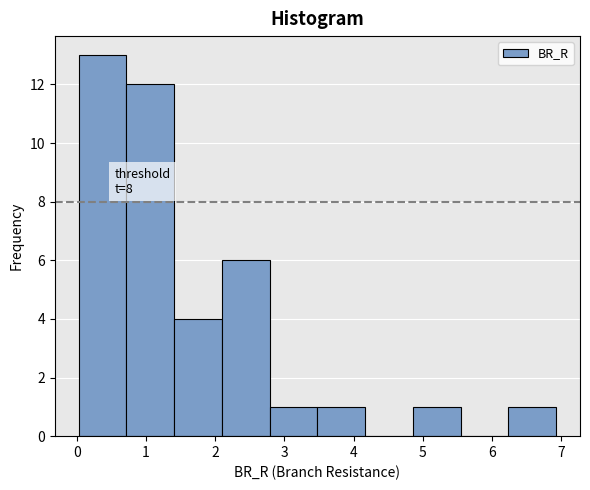

Over which range of the x-axis is the bar tallest?

0.0 to 0.7